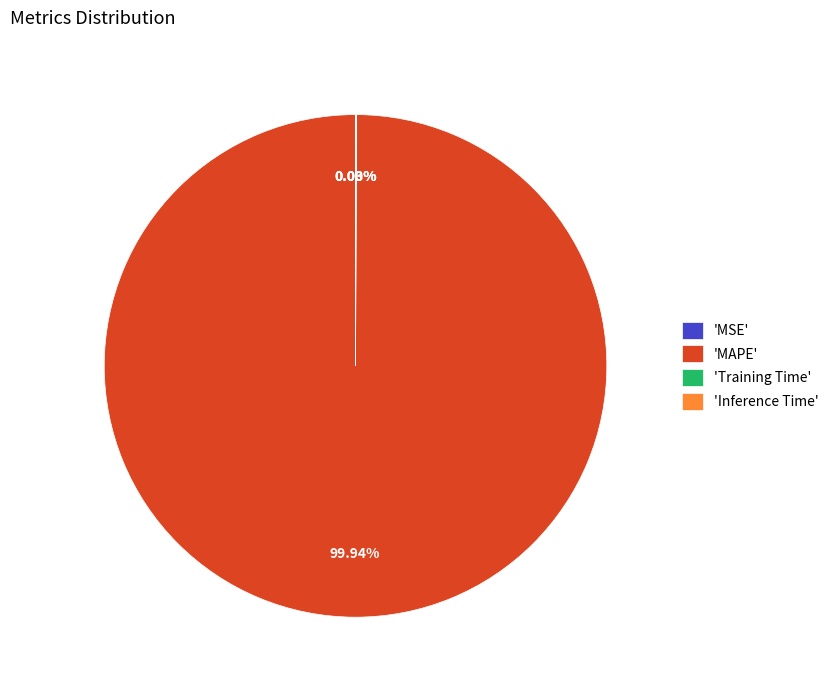

Which category accounts for the majority?

'MAPE'